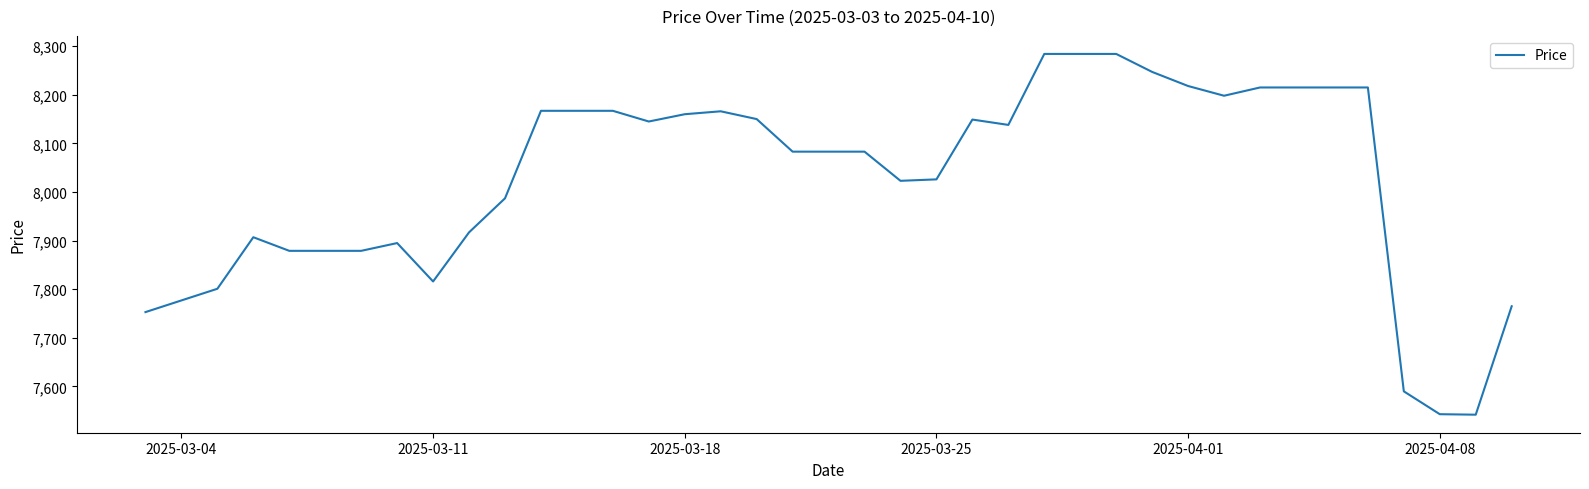

What is the greatest value displayed?

8284